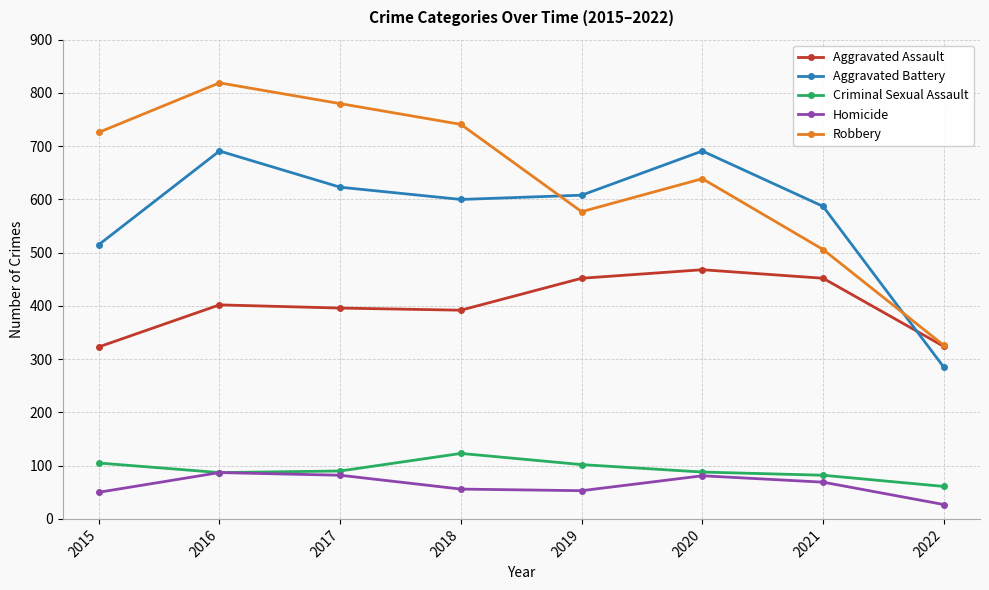

Is the value of Aggravated Assault at 2022 greater than the value of Homicide at 2021?

Yes